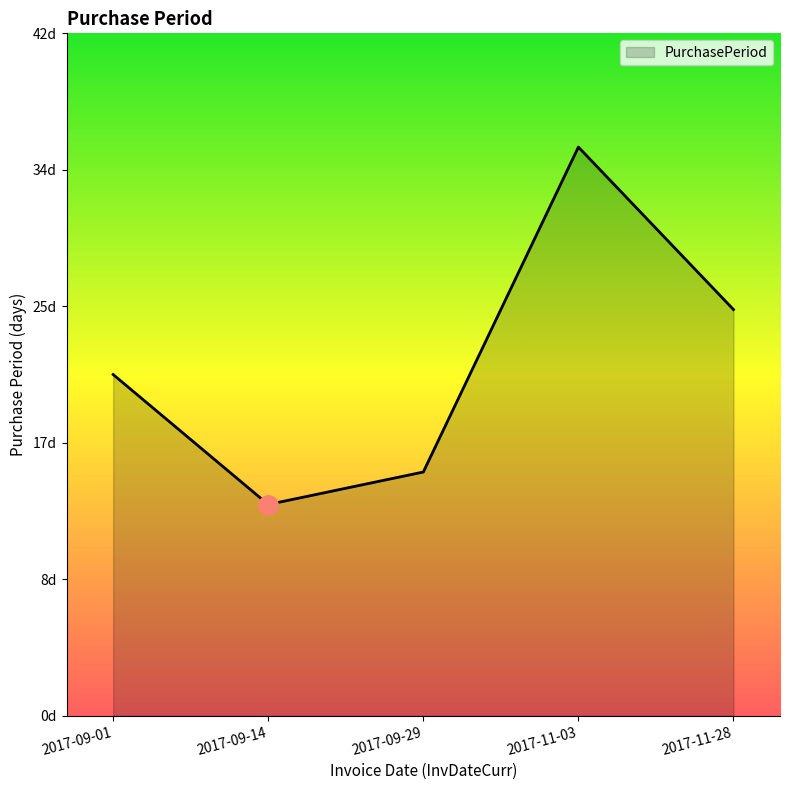

What is the change in value from 2017-09-14 to 2017-09-29?

+2